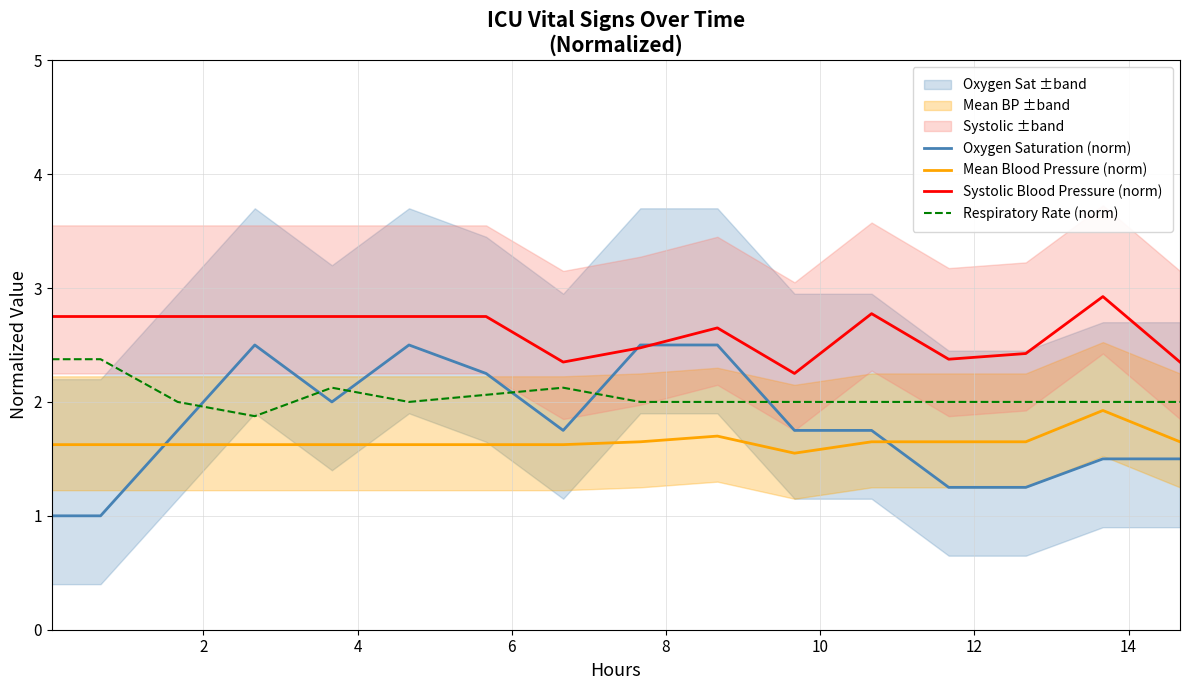

Count the Respiratory Rate (norm) values in the range 2 to 3.

15